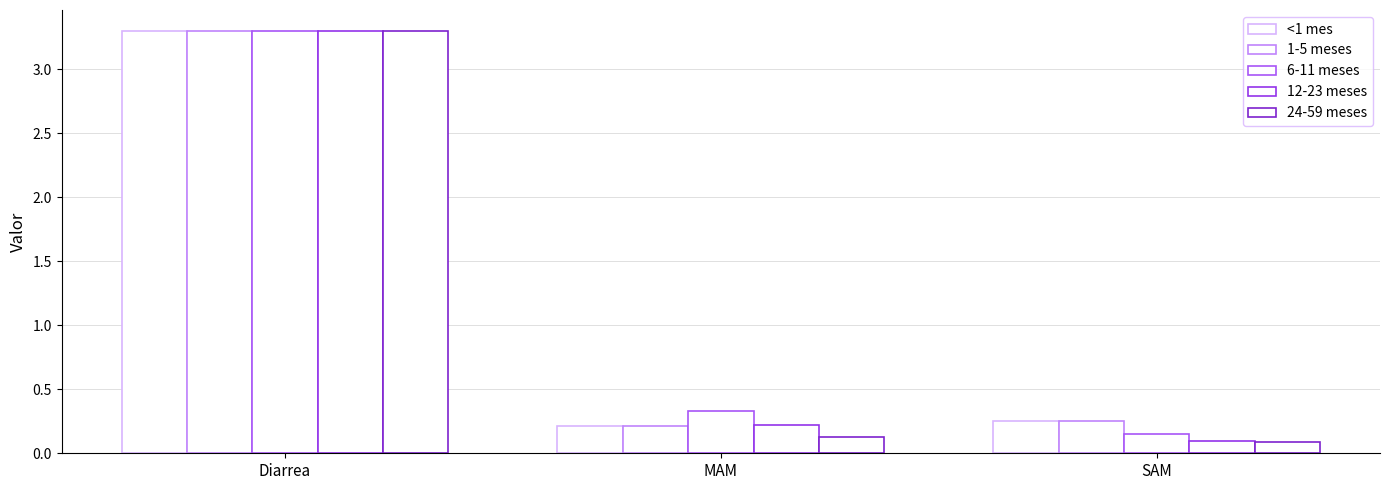

Does the chart contain any negative values?

No